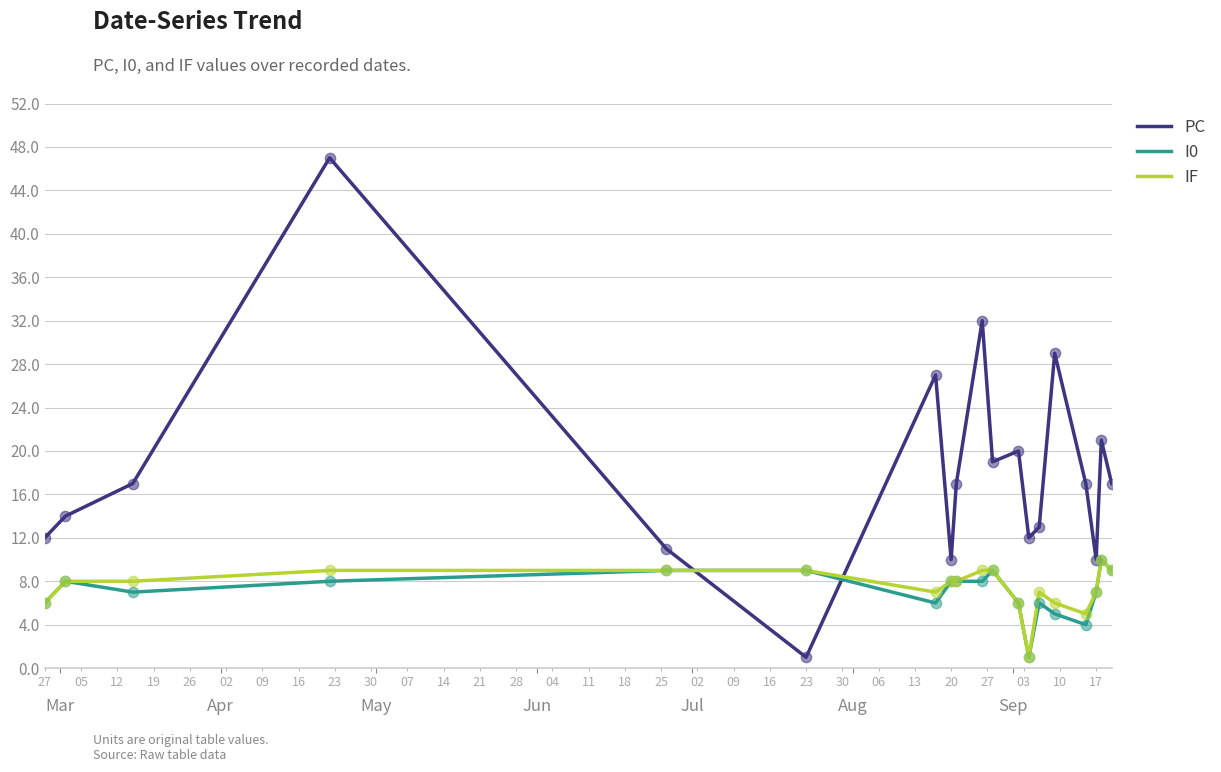

Which series has the largest total across all categories?

PC